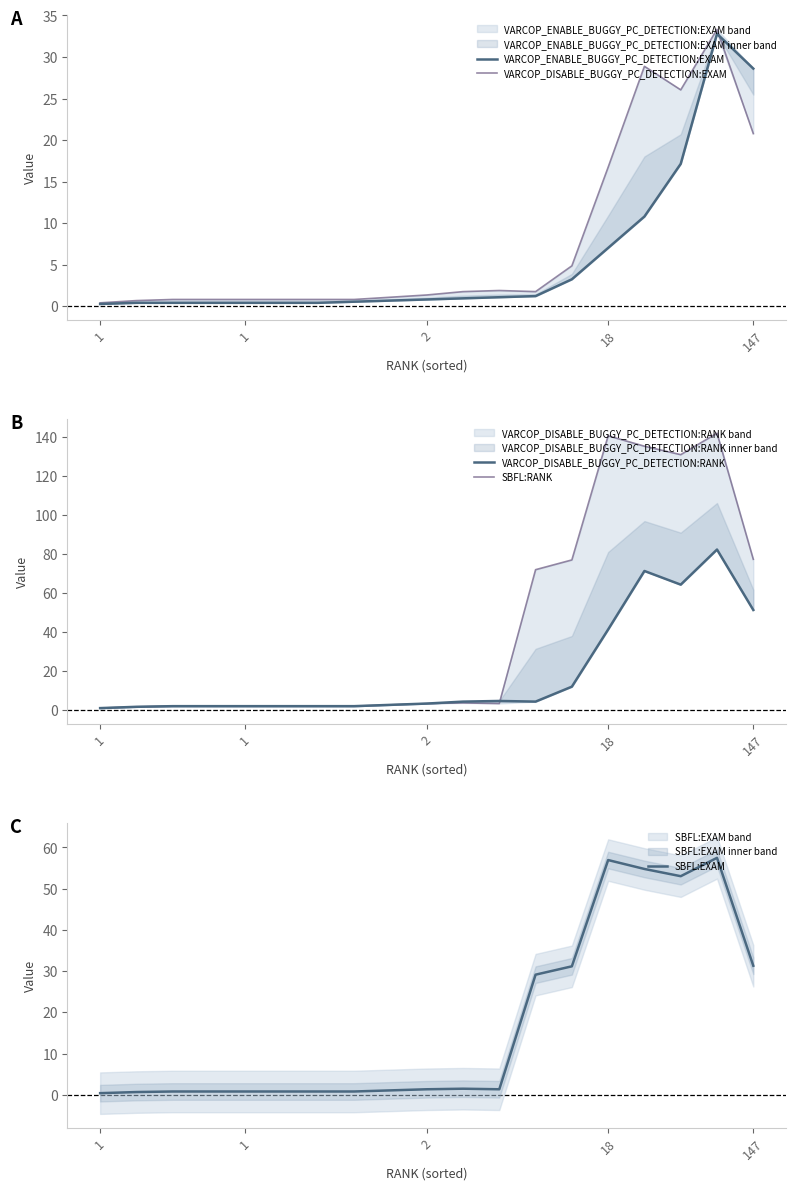

After their last crossing, which series has the higher values: SBFL:EXAM or VARCOP_DISABLE_BUGGY_PC_DETECTION:EXAM?

SBFL:EXAM